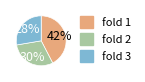

Count the number of slices in the pie.

3